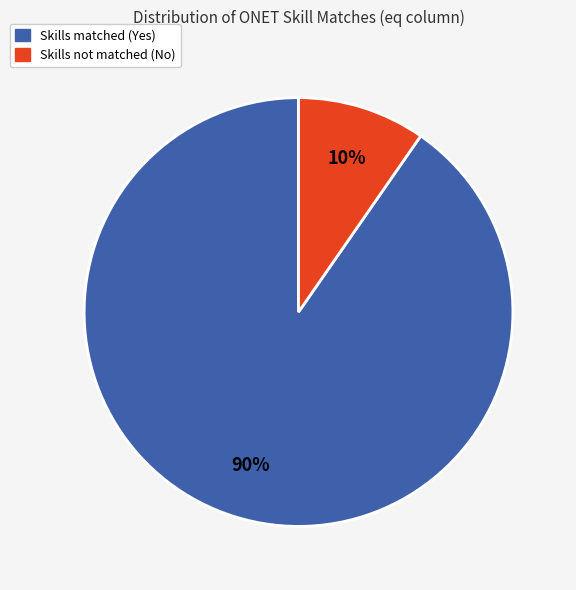

To the nearest percent, what is the average slice percentage?

50%